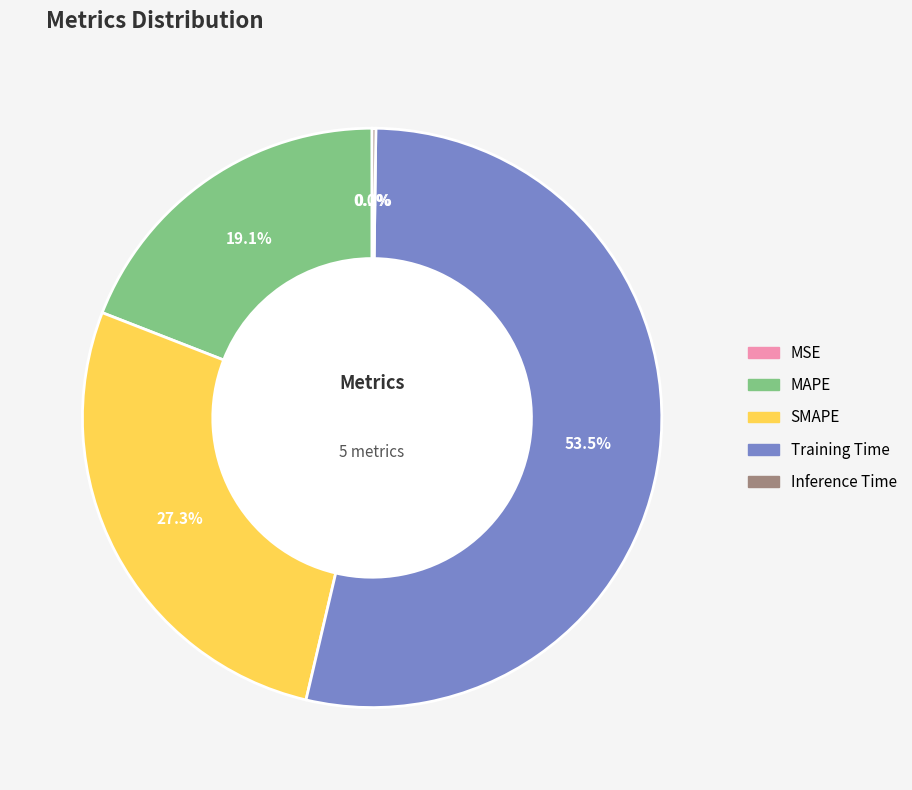

The Training Time slice represents 60% of the pie. True or false?

False